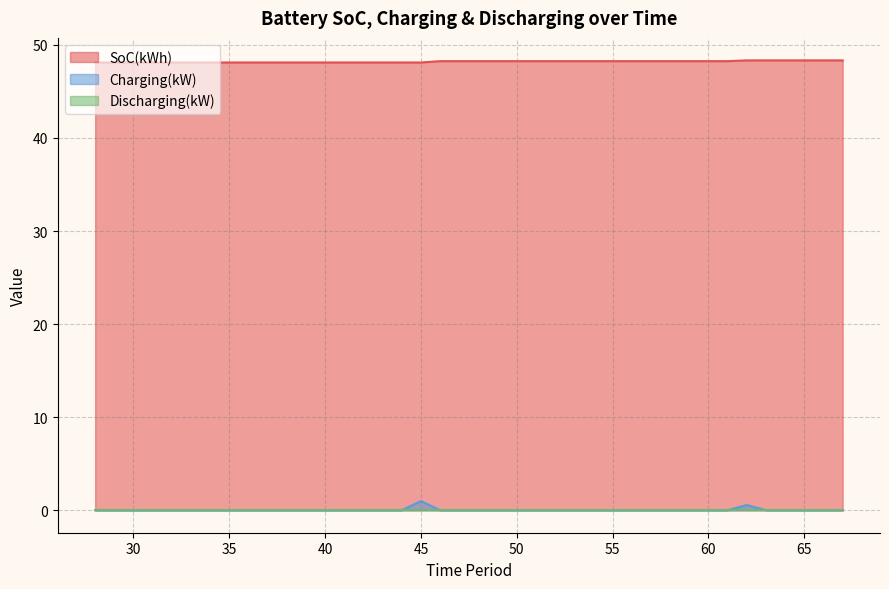

True or false: SoC(kWh) has a value of 48.1 at 40.

True